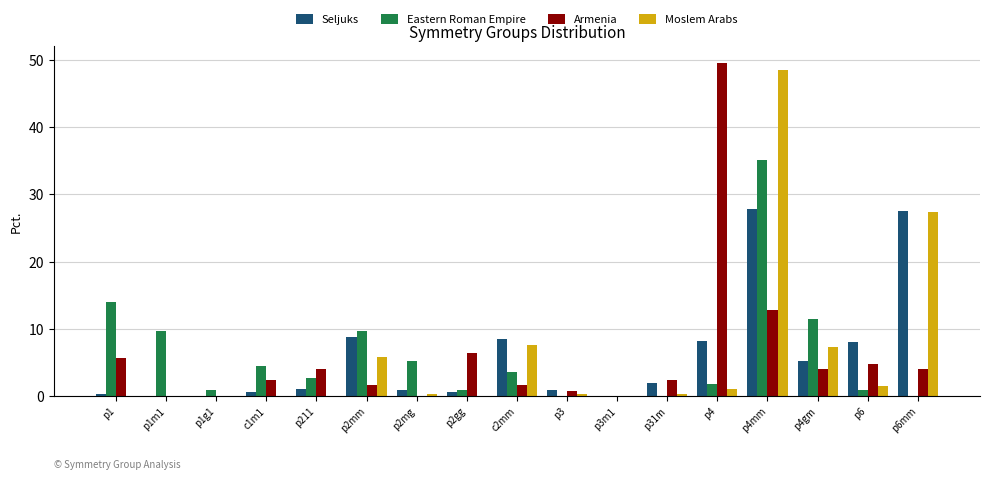

What is the sum of all Moslem Arabs values?

100.2